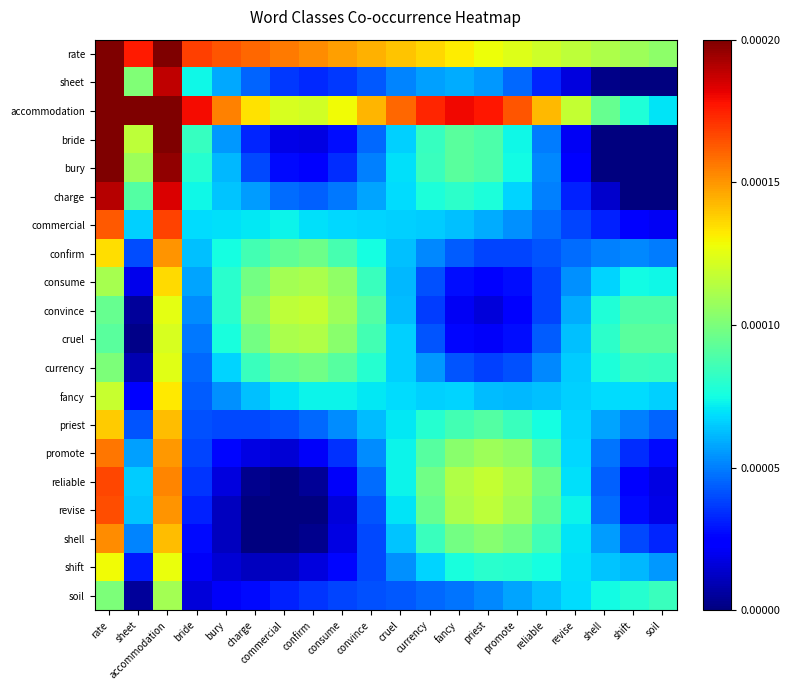

At how many categories does at least one series exceed 0?

20